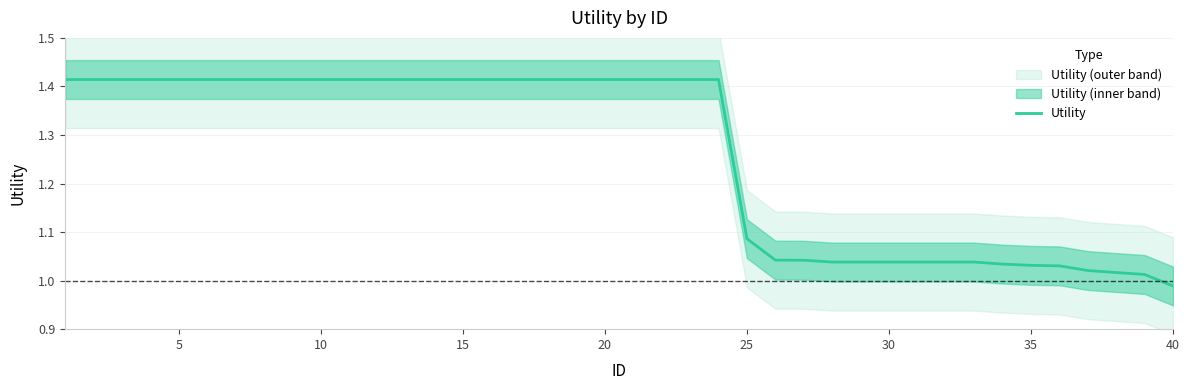

Which has a higher value, 14 or 40?

14